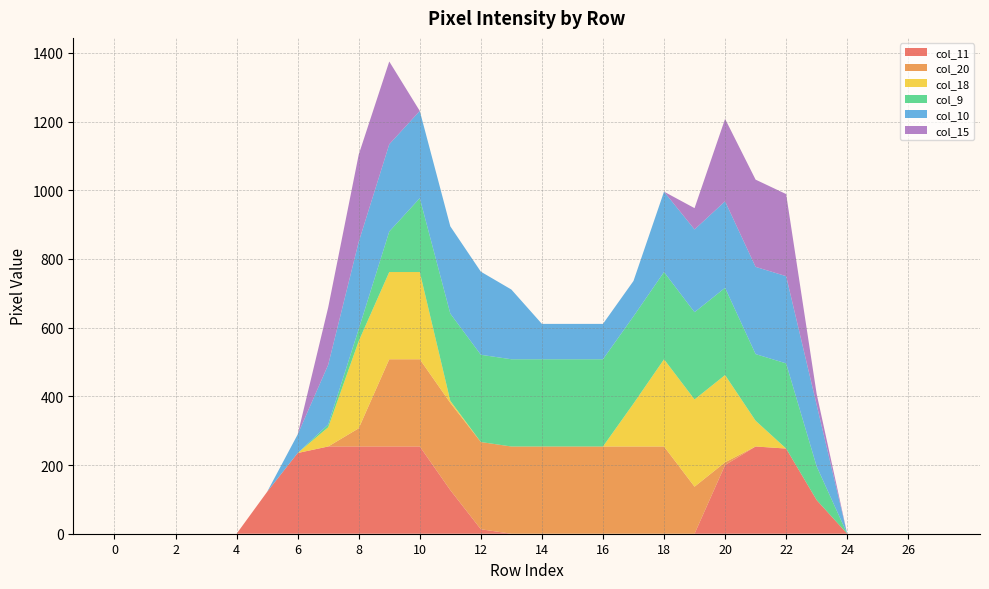

Reading left to right, extract all data points from this chart.

col_11: 0	0	0	0	0	122	235	254	254	254	254	127	13	0	0	0	0	0	0	0	200	254	248	98	0	0	0	0
col_20: 0	0	0	0	0	0	0	0	53	254	254	254	254	254	254	254	254	254	254	137	8	0	0	0	0	0	0	0
col_18: 0	0	0	0	0	0	0	56	254	254	254	6	0	0	0	0	0	125	254	254	254	75	0	0	0	0	0	0
col_9: 0	0	0	0	0	0	0	8	35	118	215	254	254	254	254	254	254	254	254	254	254	194	248	98	0	0	0	0
col_10: 0	0	0	0	0	0	54	174	254	254	254	254	242	203	103	103	103	103	234	241	252	254	254	179	0	0	0	0
col_15: 0	0	0	0	0	0	0	167	254	241	0	0	0	0	0	0	0	0	0	62	240	254	239	32	0	0	0	0